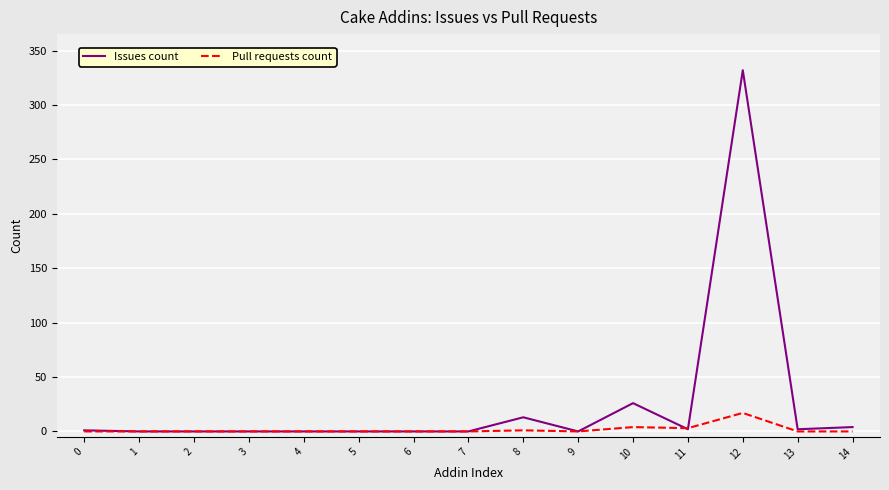

Which series has the largest total across all categories?

Issues count